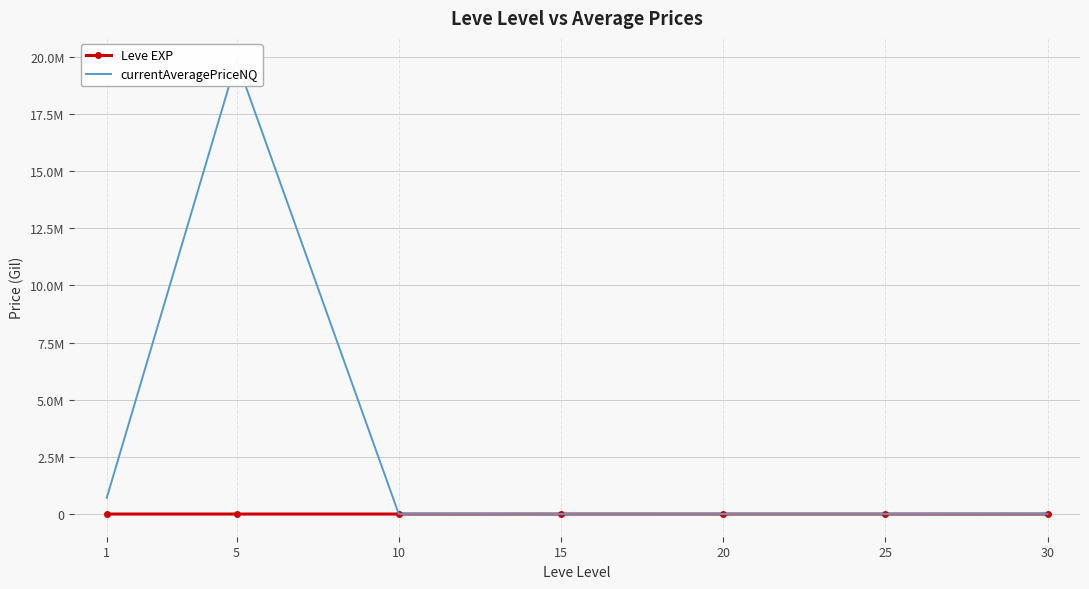

True or false: currentAveragePriceNQ and Leve EXP intersect in this chart.

False